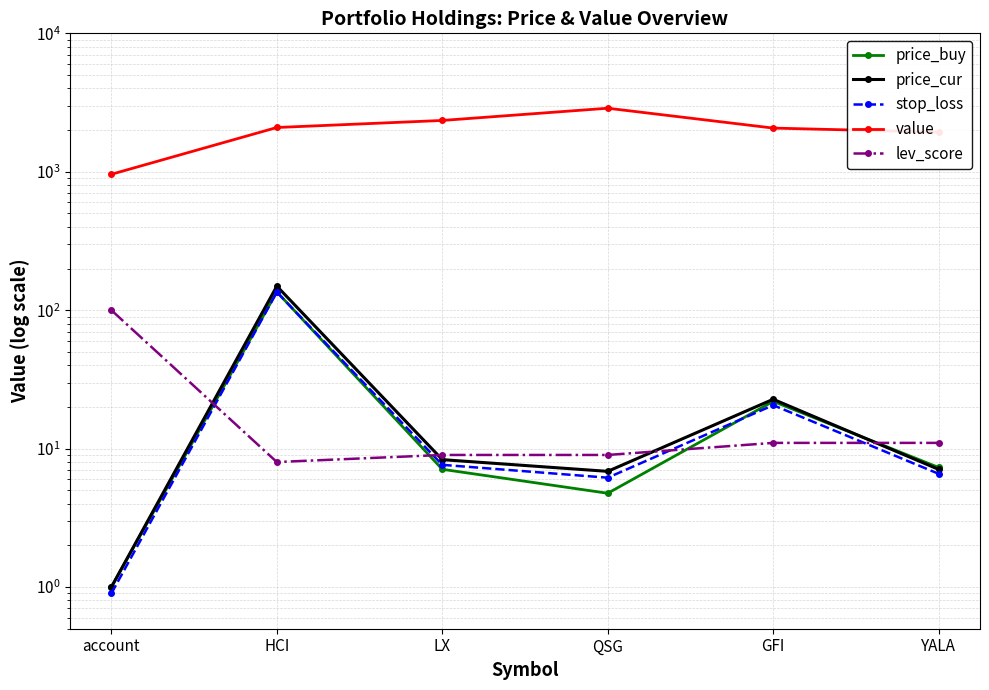

Is the value of price_buy at account greater than the value of lev_score at GFI?

No